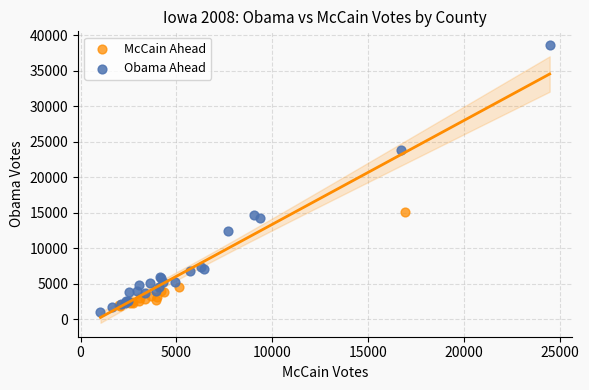

Which series has the largest Y range (max minus min)?

Obama Ahead